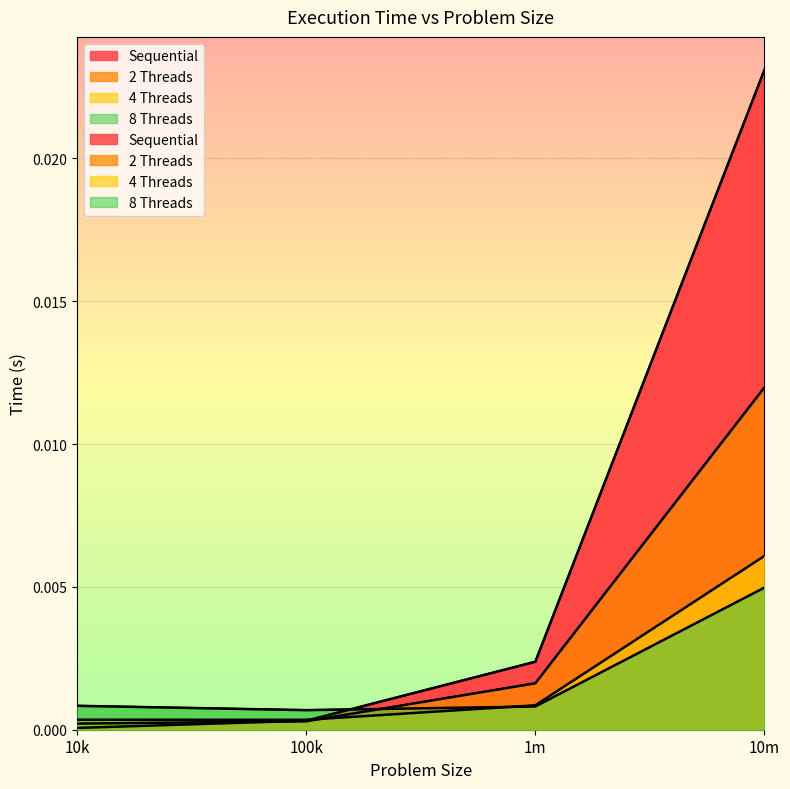

How many lines are shown in the chart?

4